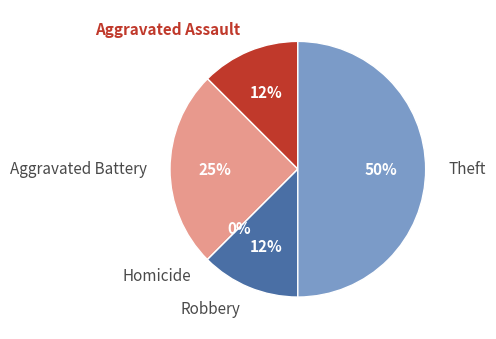

Count the number of slices in the pie.

5